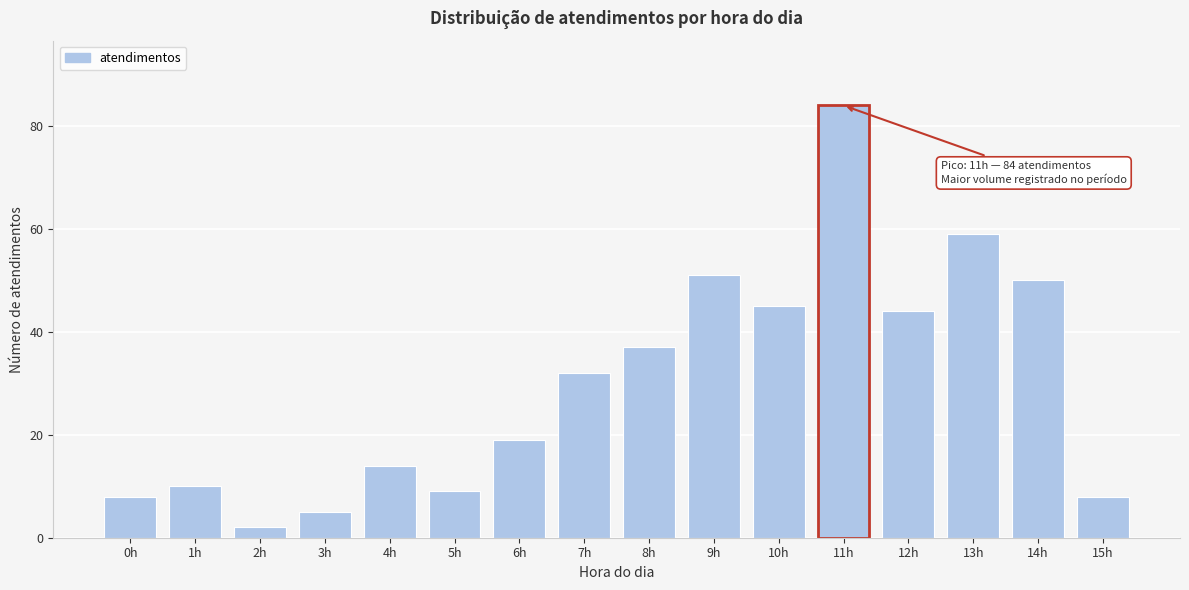

Reading left to right, list all the values displayed in this chart.

8	10	2	5	14	9	19	32	37	51	45	84	44	59	50	8